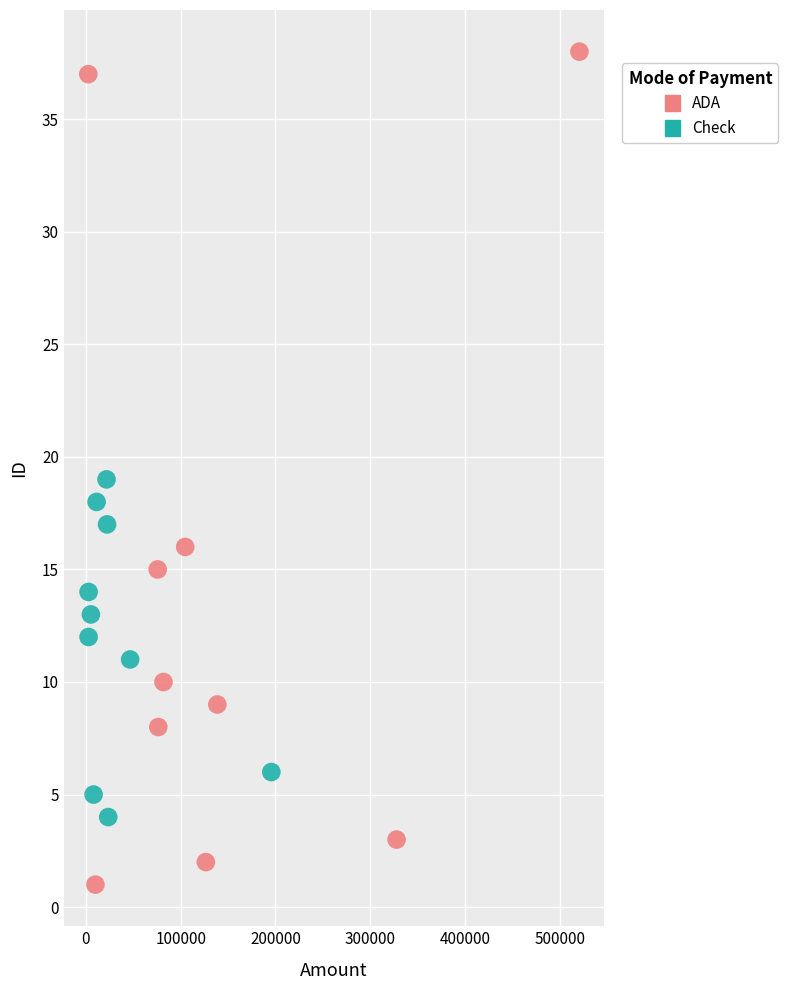

Which series contains the lowest Y value?

ADA